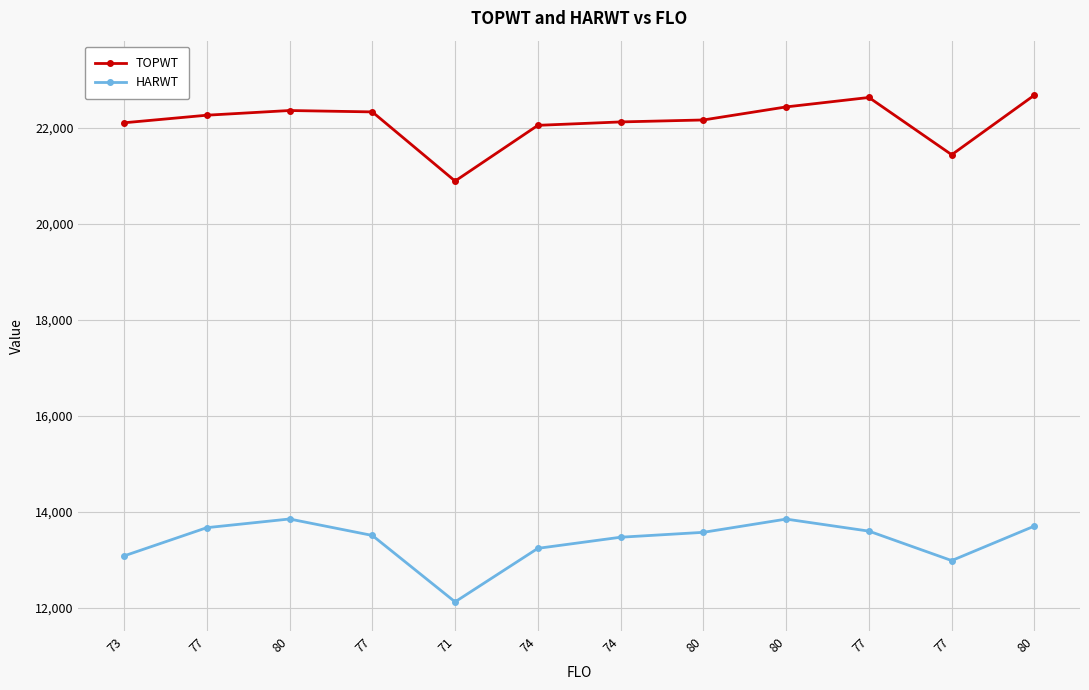

What is the difference between the maximum and minimum values in the TOPWT series?

1793